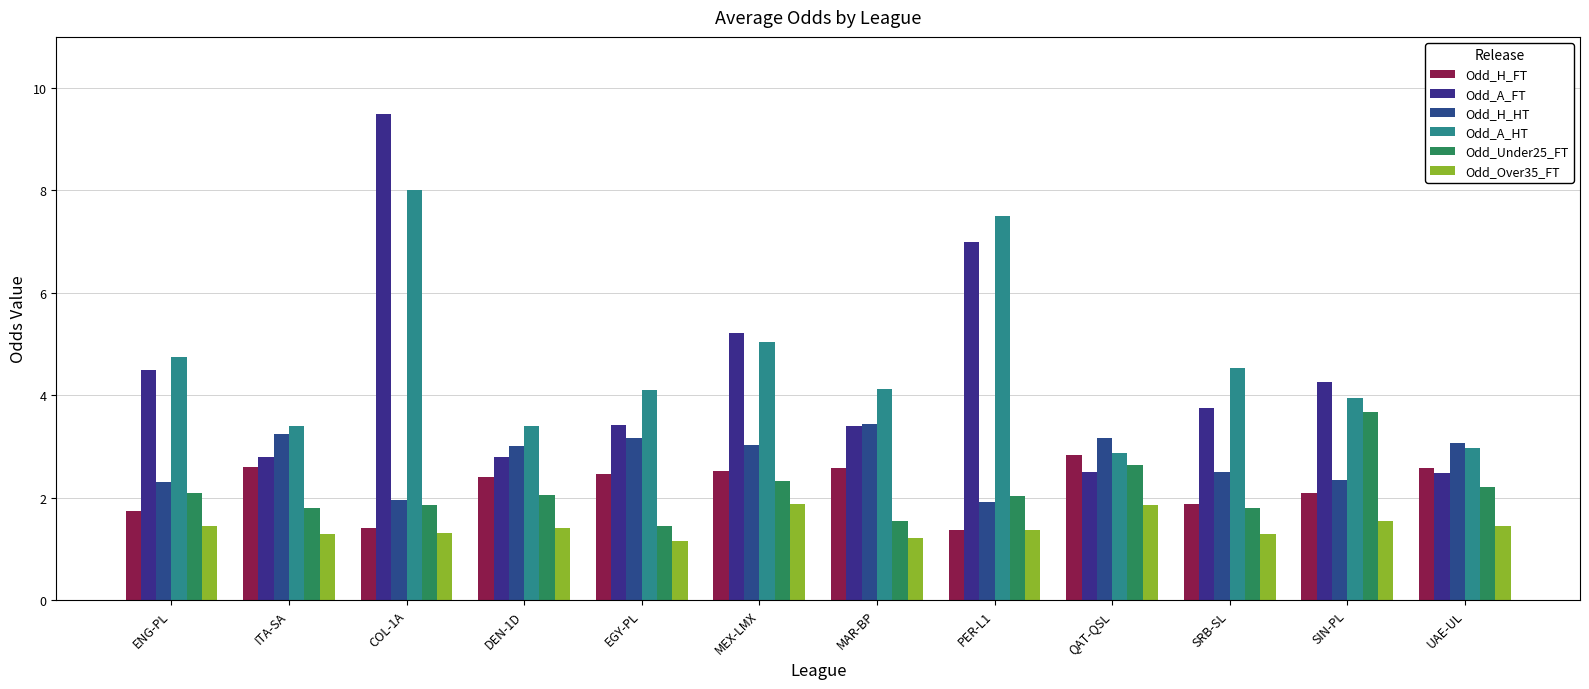

True or false: Odd_H_HT has a value of 3.2 at EGY-PL.

True